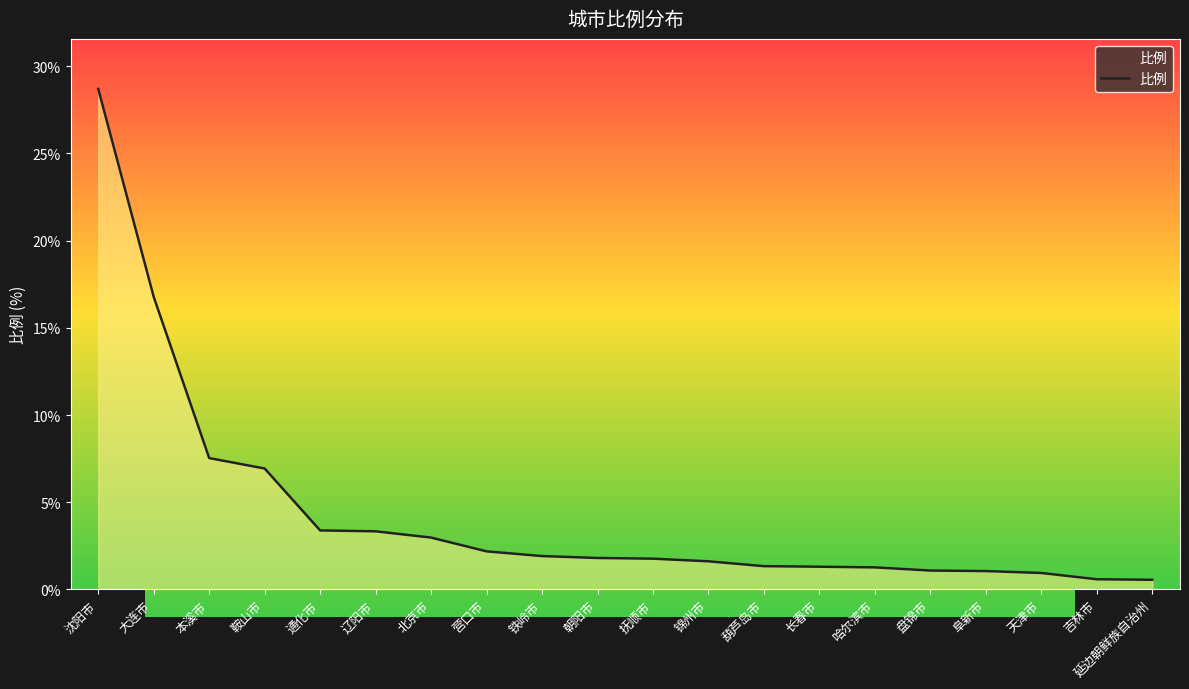

Which category has the highest value across all series?

沈阳市